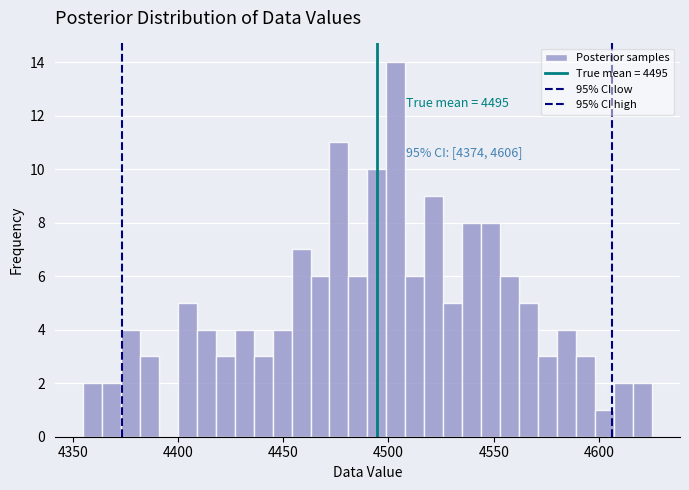

Around what value on the x-axis is the tallest bar? Give the approximate position of its centre, as read against the axis.

4505